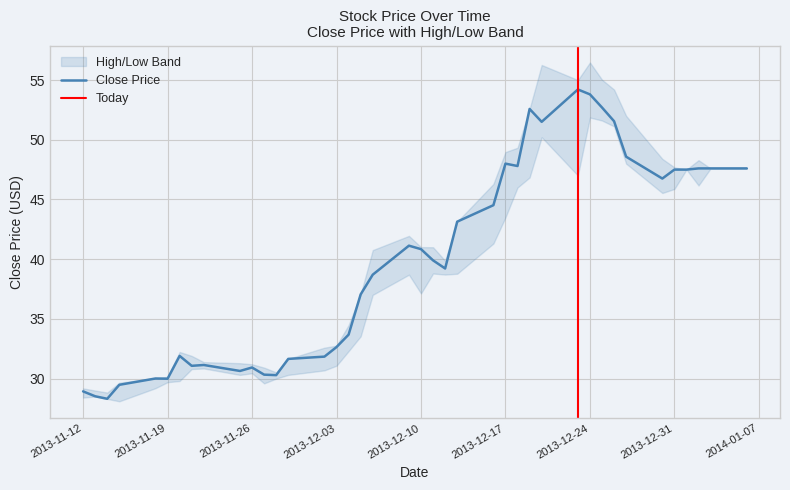

Reading left to right, list all the values displayed in this chart.

close: close=28.9	low=28.5	high=28.3	3=29.5	4=30.0	5=30.0	6=31.9	7=31.1	8=31.1	9=30.6	10=30.9	11=30.3	12=30.3	13=31.6	14=31.8	15=32.6	16=33.7	17=37.0	18=38.7	19=41.1	20=40.8	21=39.9	22=39.2	23=43.1	24=44.5	25=48.0	26=47.8	27=52.6	28=51.5	29=54.2	30=53.8	31=52.7	32=51.5	33=48.6	34=46.8	35=47.5	36=47.5	37=47.6	38=47.6	39=47.6
low: close=28.4	low=28.5	high=28.3	3=28.1	4=29.2	5=29.7	6=29.8	7=30.8	8=30.9	9=30.3	10=30.4	11=29.6	12=30.0	13=30.3	14=30.7	15=31.1	16=32.3	17=33.5	18=37.0	19=38.7	20=37.1	21=38.8	22=38.7	23=38.8	24=41.3	25=43.5	26=46.0	27=46.8	28=50.2	29=47.0	30=51.9	31=51.6	32=51.1	33=48.0	34=45.5	35=45.9	36=47.5	37=46.2	38=47.6	39=47.6
high: close=29.2	low=29.0	high=28.8	3=29.7	4=30.0	5=30.1	6=32.2	7=31.9	8=31.4	9=31.3	10=31.2	11=30.9	12=30.5	13=31.6	14=32.6	15=32.8	16=34.5	17=37.0	18=40.8	19=42.0	20=41.0	21=41.0	22=39.9	23=43.1	24=46.3	25=49.0	26=49.3	27=52.6	28=56.3	29=55.0	30=56.5	31=55.0	32=54.2	33=52.0	34=48.4	35=47.7	36=47.5	37=48.3	38=47.6	39=47.6